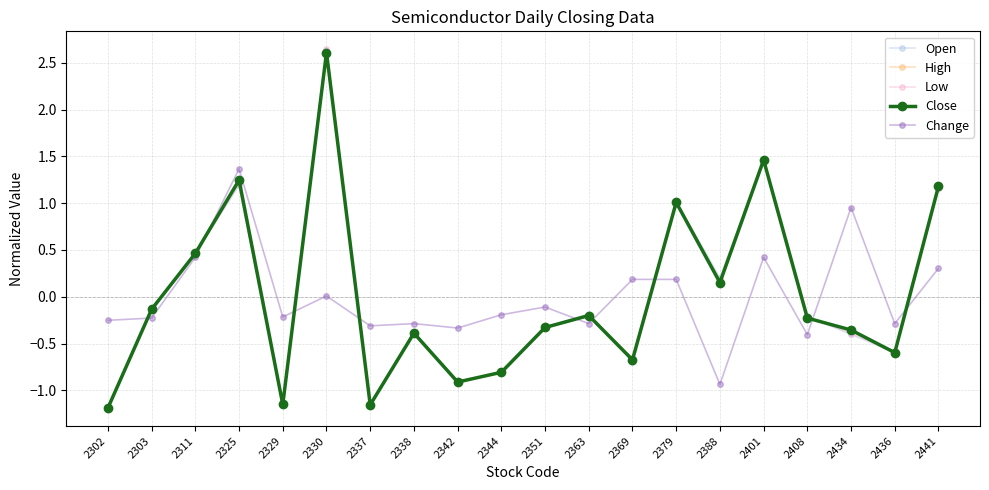

At which label does Change reach its peak?

2325